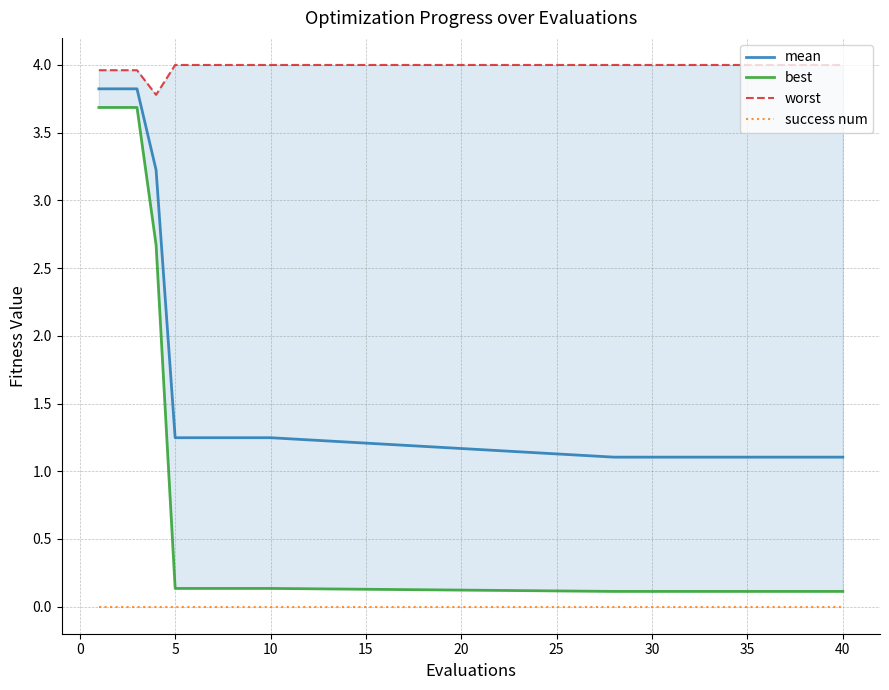

What is the average value of the best series?

0.8